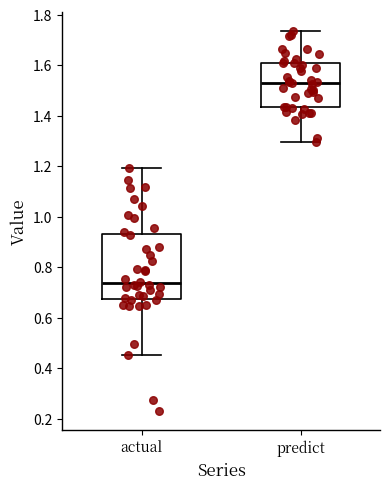

Which box's median line is the highest?

predict